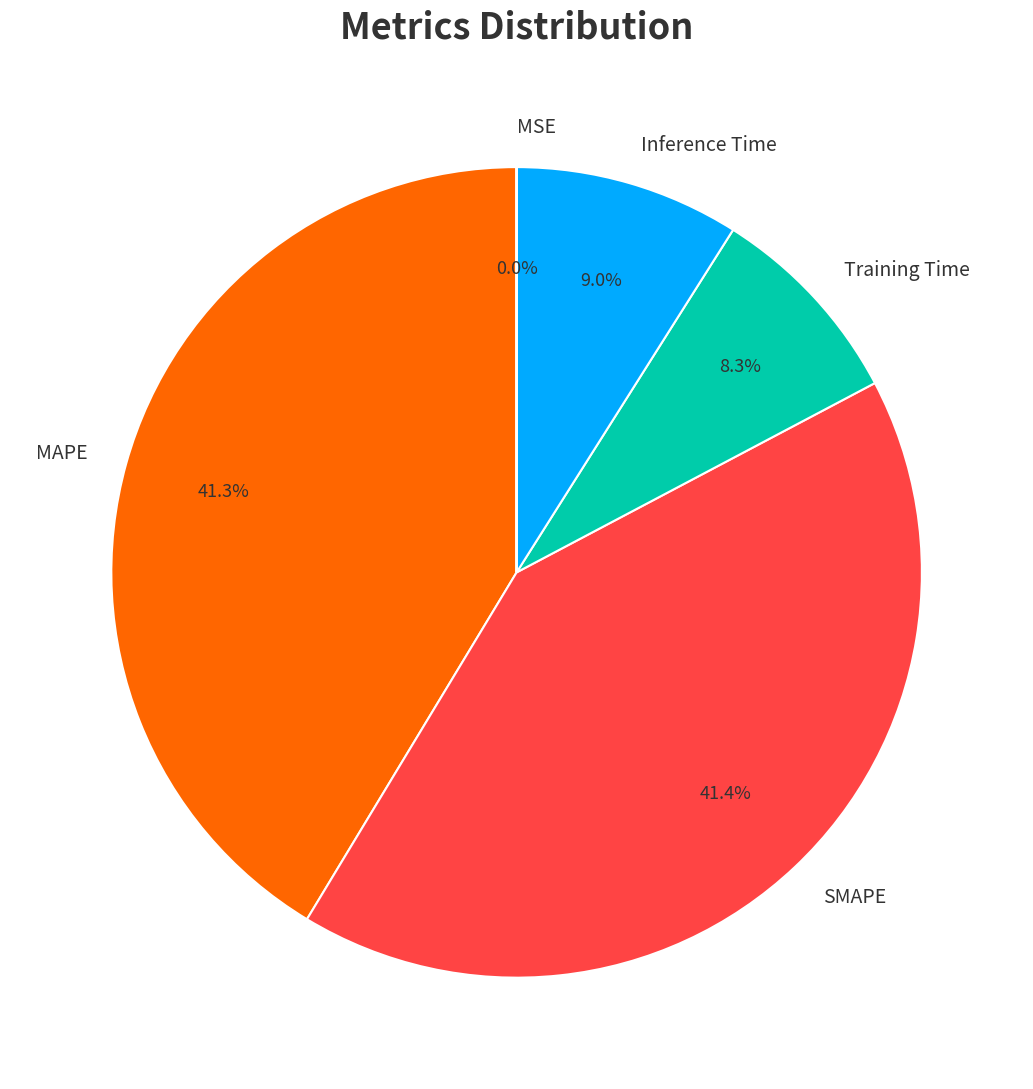

To the nearest percent, what portion does SMAPE represent?

41%